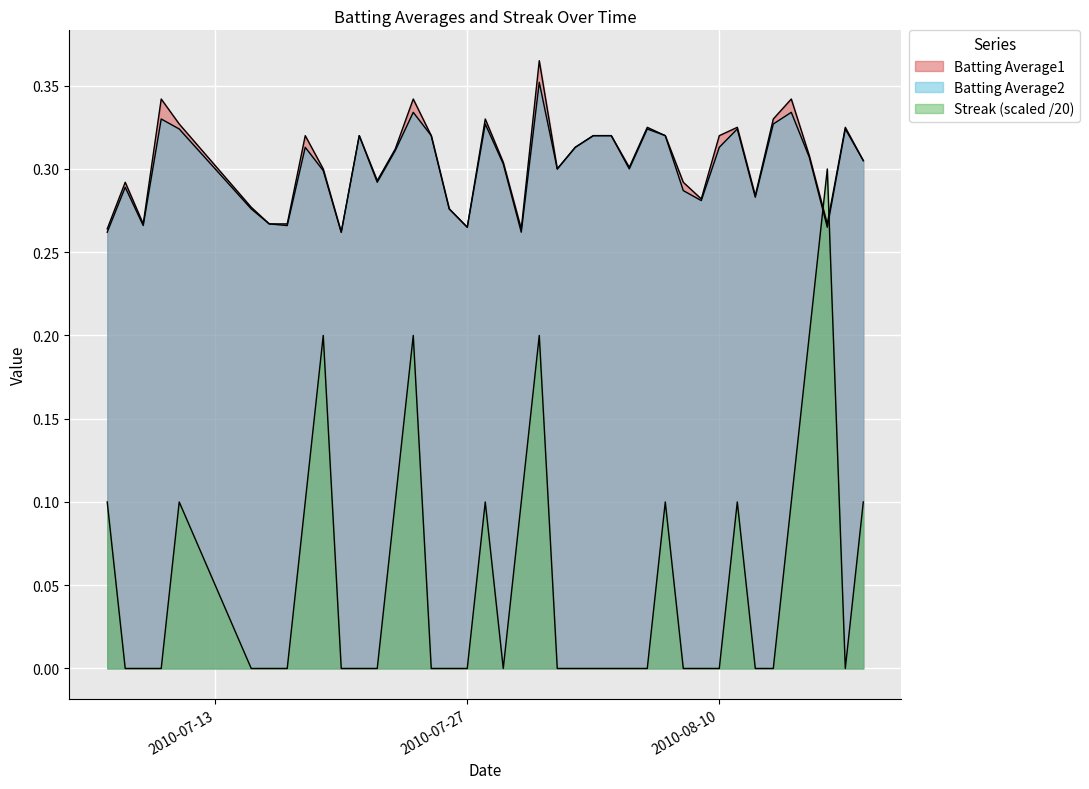

What position from the right is 2010-08-16?

3